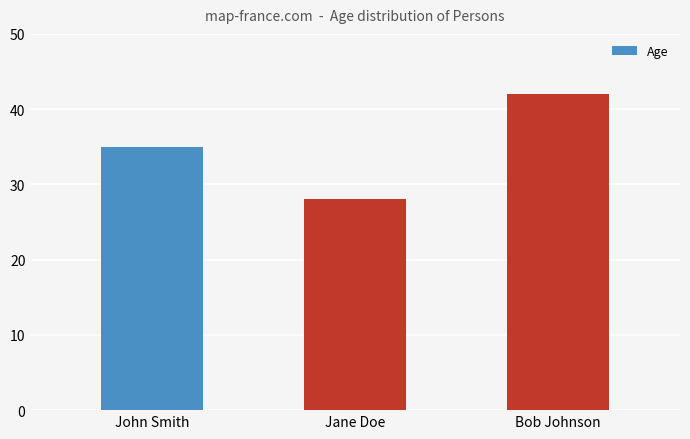

Reading right to left, what are all the values shown in this chart?

42	28	35